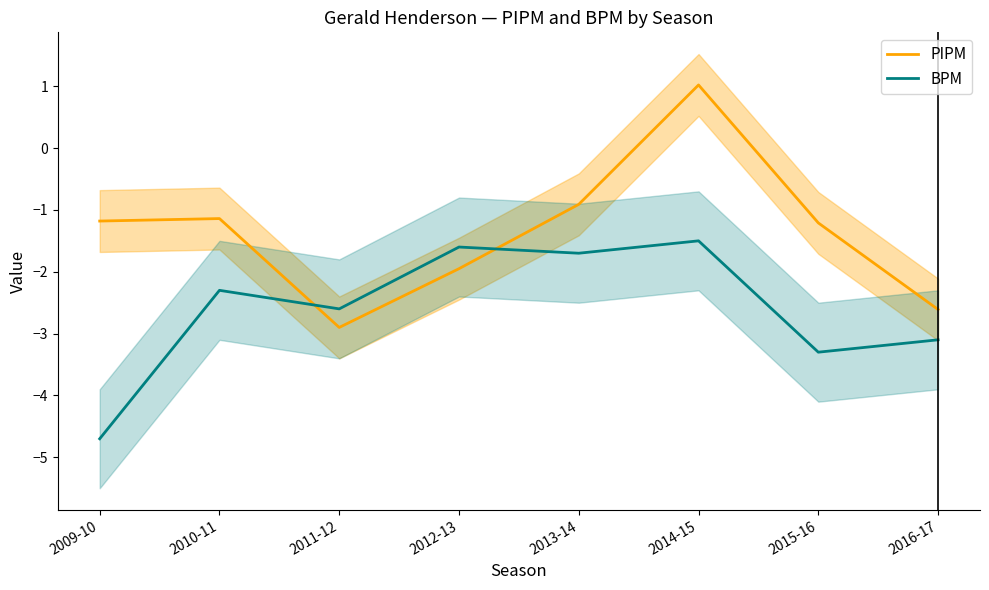

What is the sum of all BPM values?

-20.8